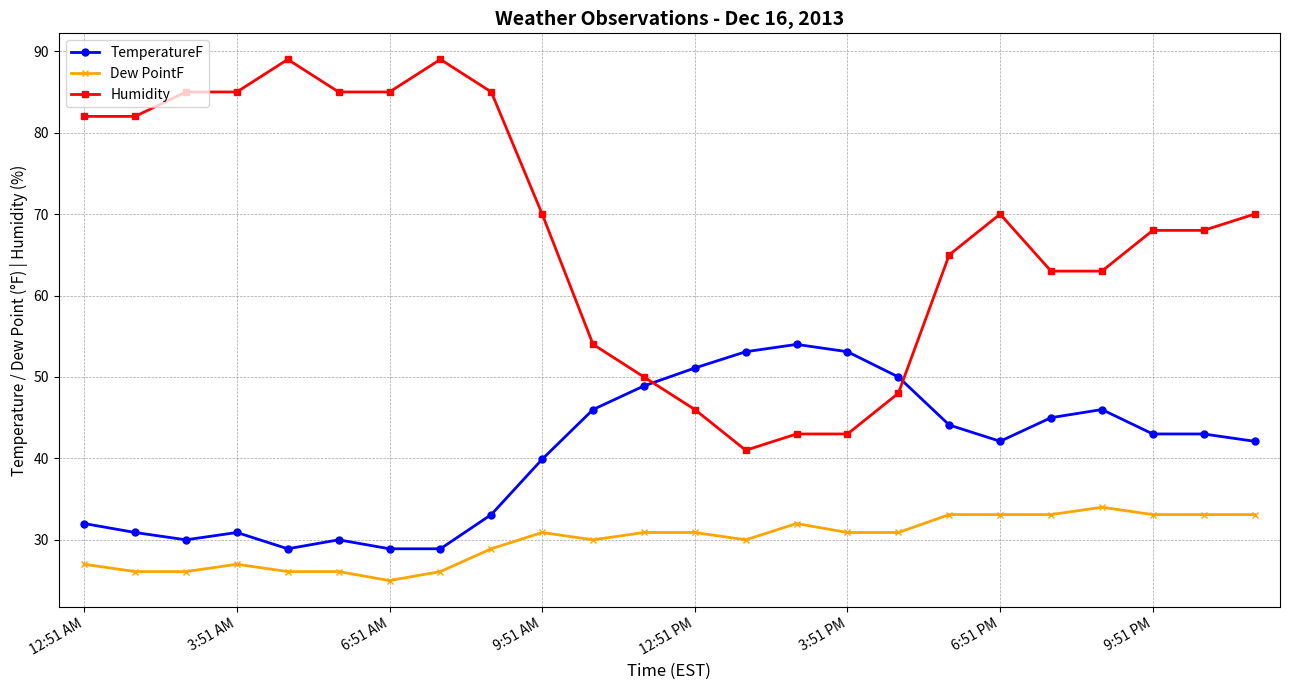

What is the minimum value for Humidity?

41.0